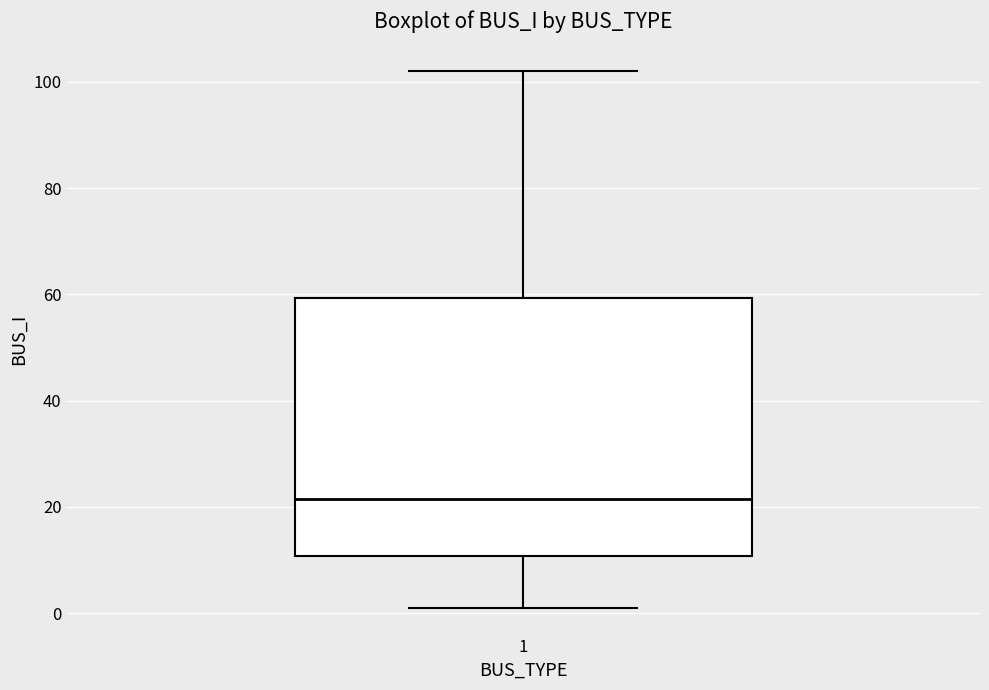

Read this box plot against the y-axis: the position of the median line, the range covered by the box, and the ends of both whiskers. The values are not printed on the chart, so give them approximately, as read against the axis.

median 22, box 10 to 60, whiskers 2 to 102